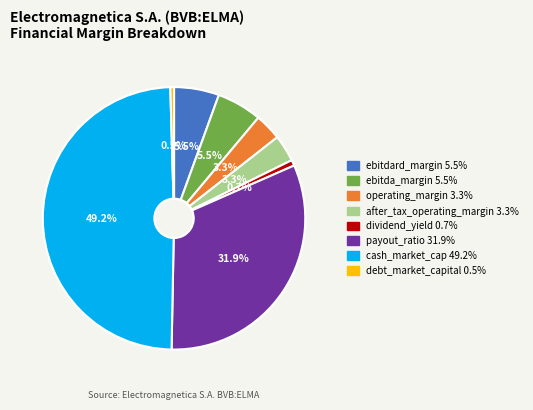

How much of the chart is everything except ebitda_margin?

94.5%